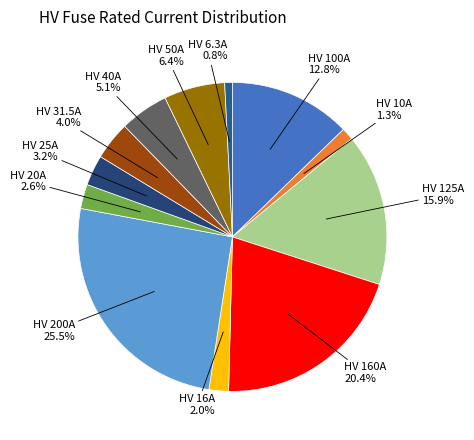

To the nearest percent, what is the average slice percentage?

8%